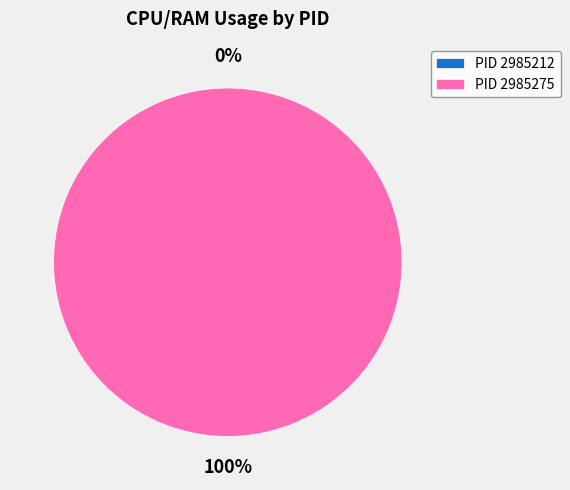

Which slice is the smallest?

2985212